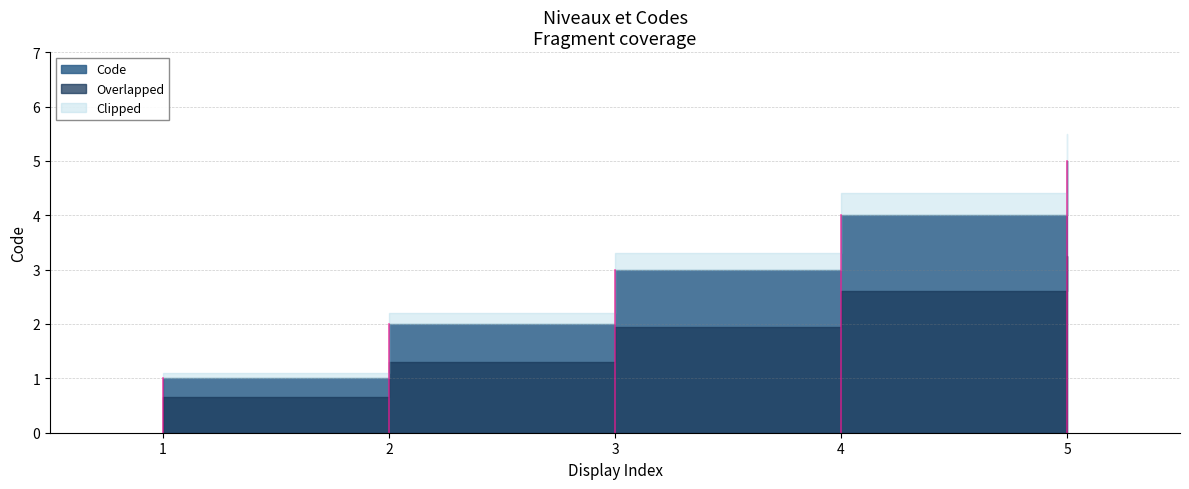

What is the value of the 2nd point from the left?

2